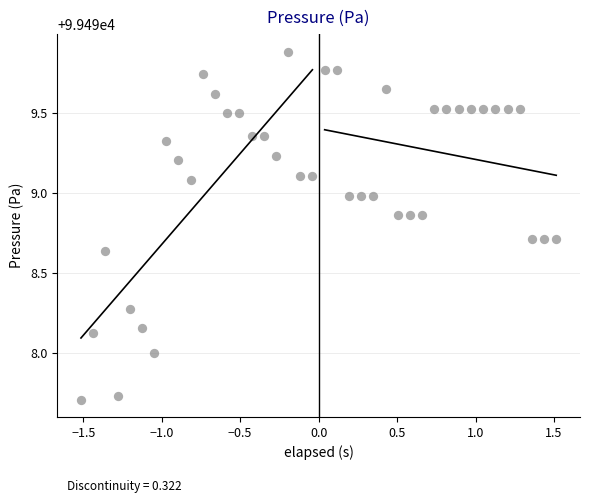

What is the range of X values (max minus min)?

3.0